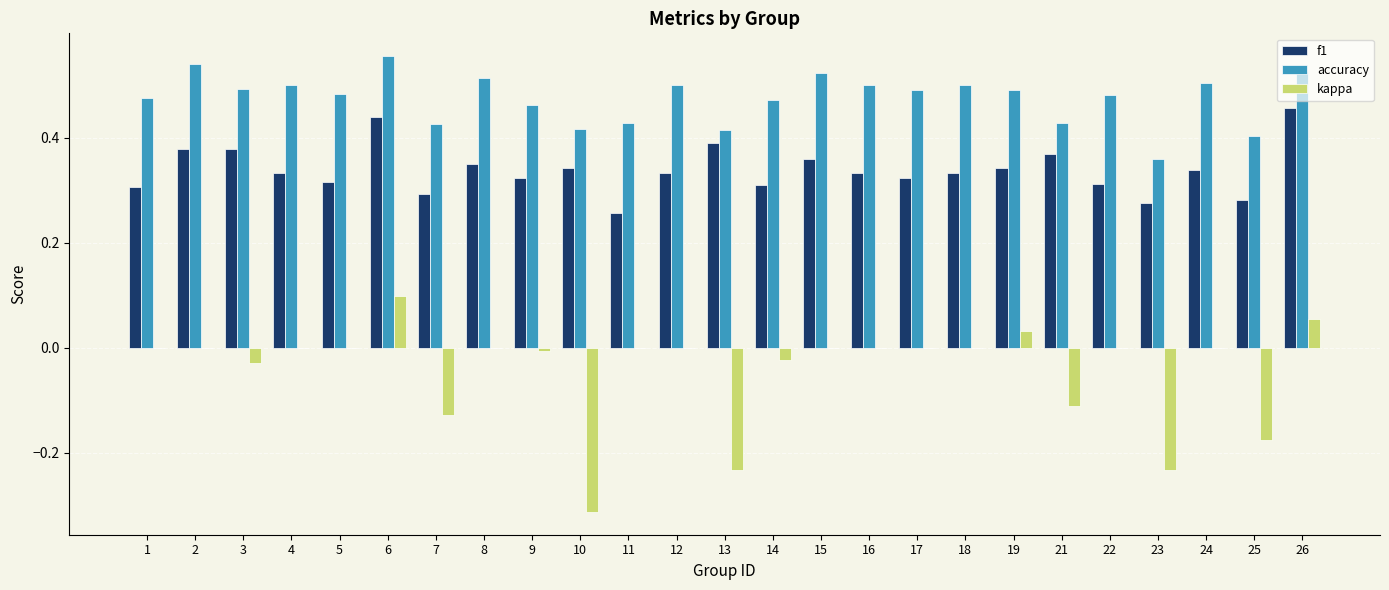

The f1 series shows 0.4 at 2. True or false?

True